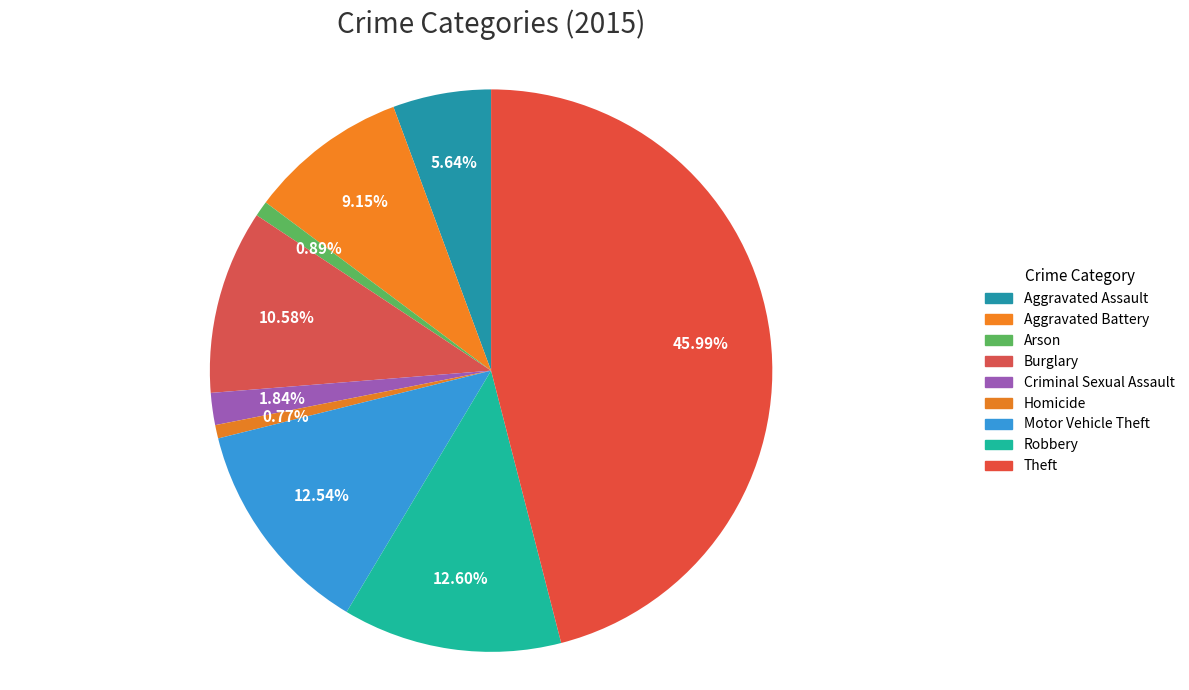

How many slices are in this pie chart?

9